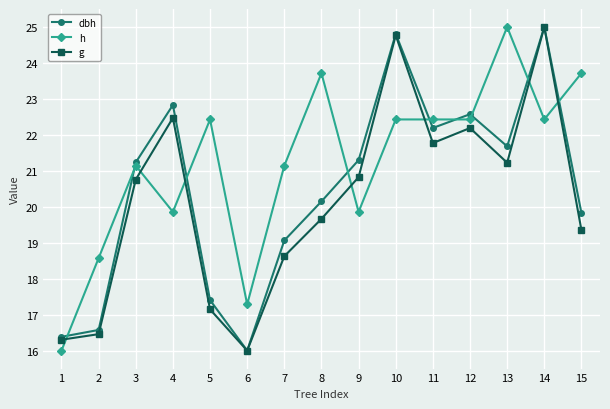

At which category is the sum across all series the highest?

14